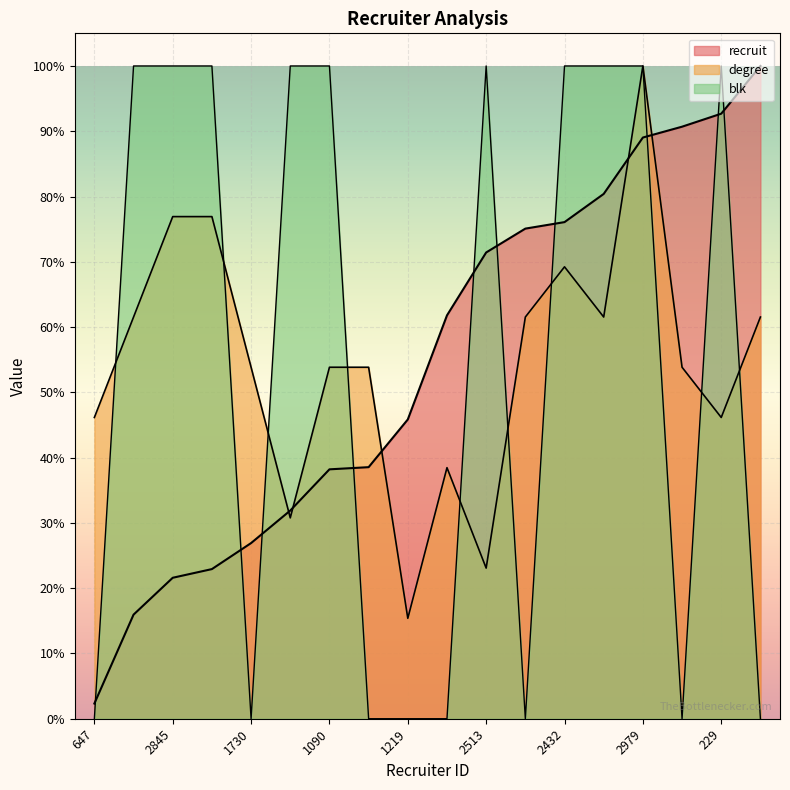

What is the label of the 3rd point from the left?

2845